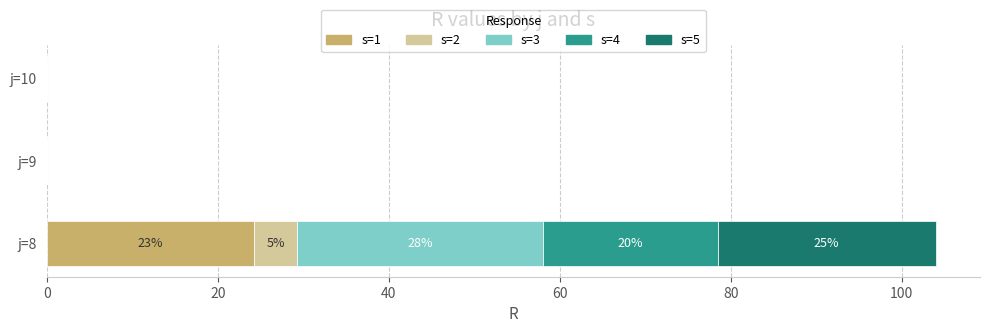

True or false: s=1 has a value of 0.0 at j=10.

True